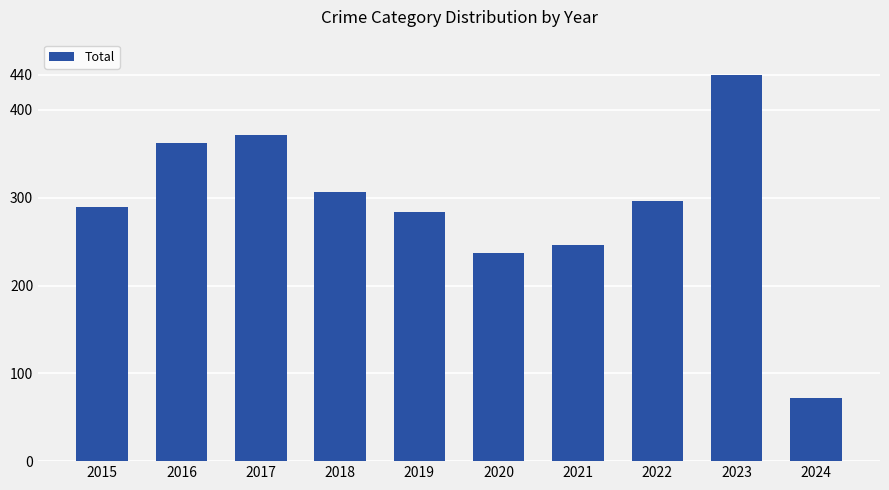

How many bars are there in total?

10